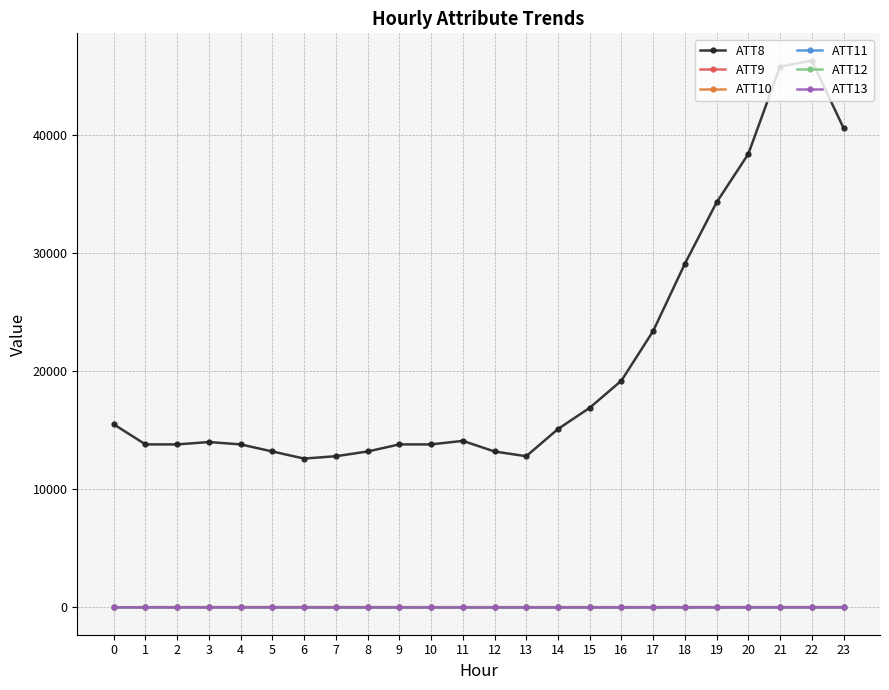

True or false: ATT9 and ATT13 intersect in this chart.

False